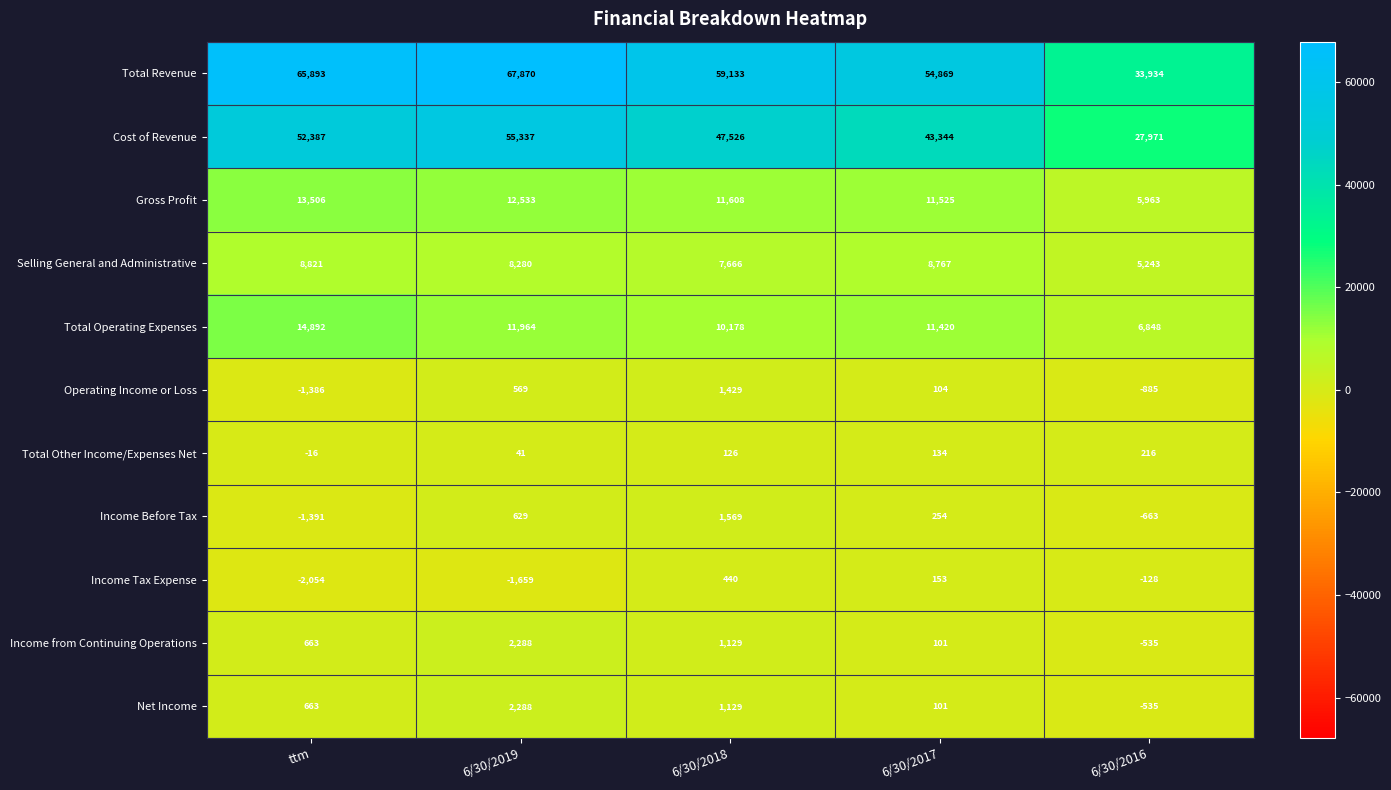

Rank the categories by Total Operating Expenses value from highest to lowest.

ttm, 6/30/2019, 6/30/2017, 6/30/2018, 6/30/2016